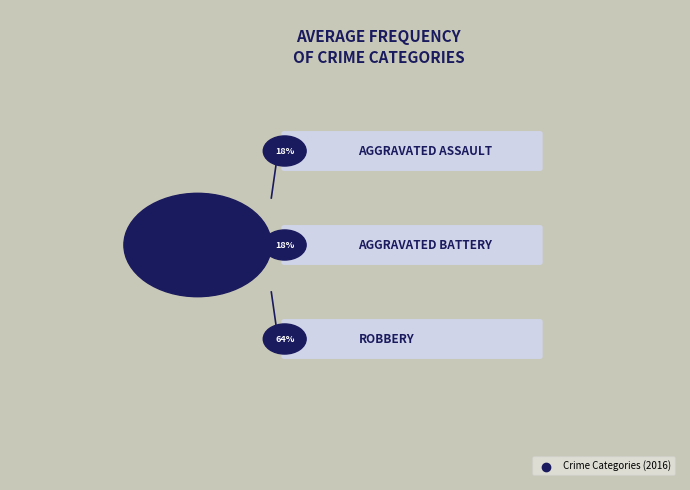

Is Robbery the majority of the pie?

Yes